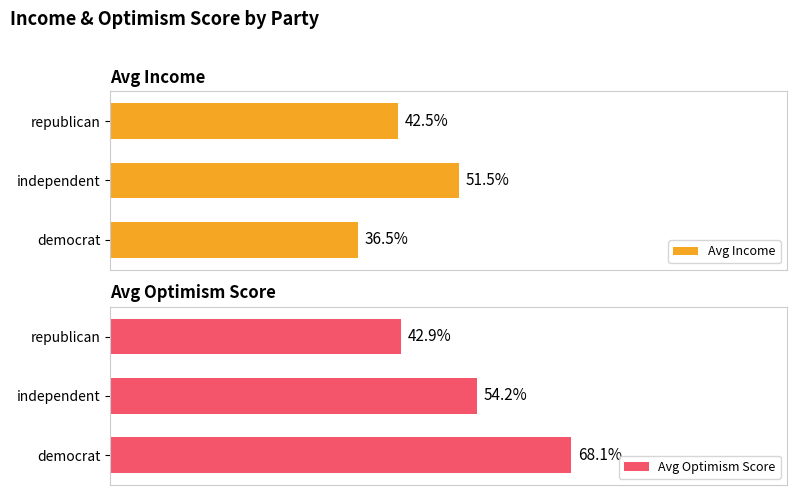

What is the value of the Avg Optimism Score bar at the 1st from the left?

68.1